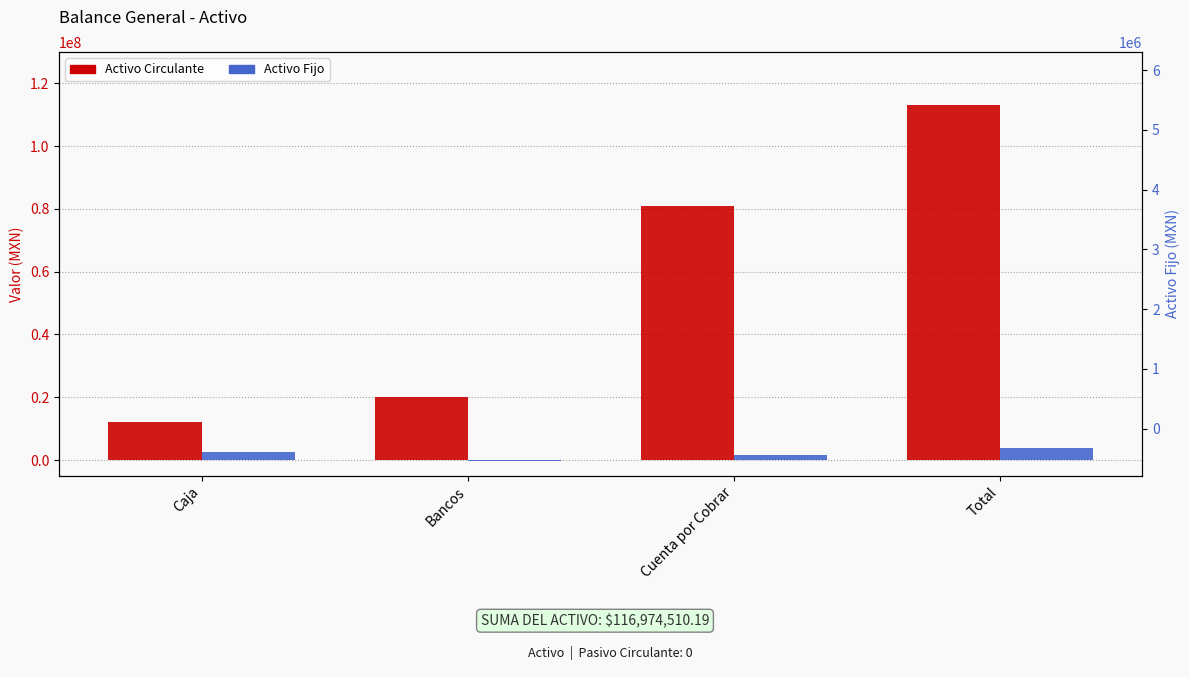

Reading left to right, what are all the values shown in this chart?

Activo Circulante: Caja=12000000.0	Bancos=20000000.0	Cuenta por Cobrar=81034510.2	Total=113034510.2
Activo Fijo: Caja=2500000.0	Bancos=-160000.0	Cuenta por Cobrar=1600000.0	Total=3940000.0